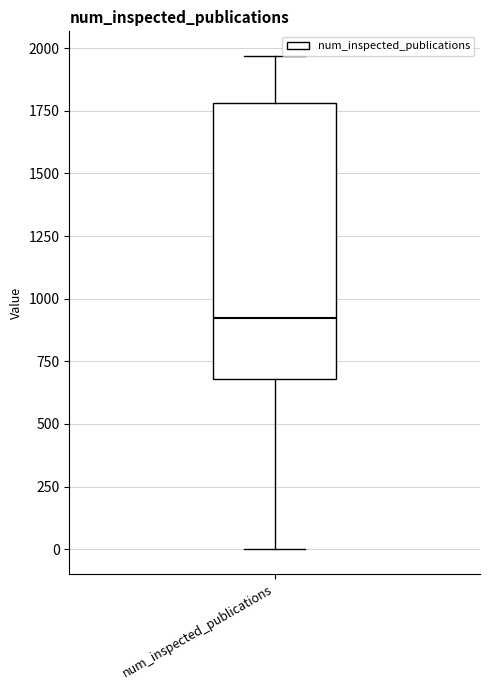

Where does the lower whisker of the box for num_inspected_publications end on the y-axis? The values are not printed on the chart, so give them approximately, as read against the axis.

0